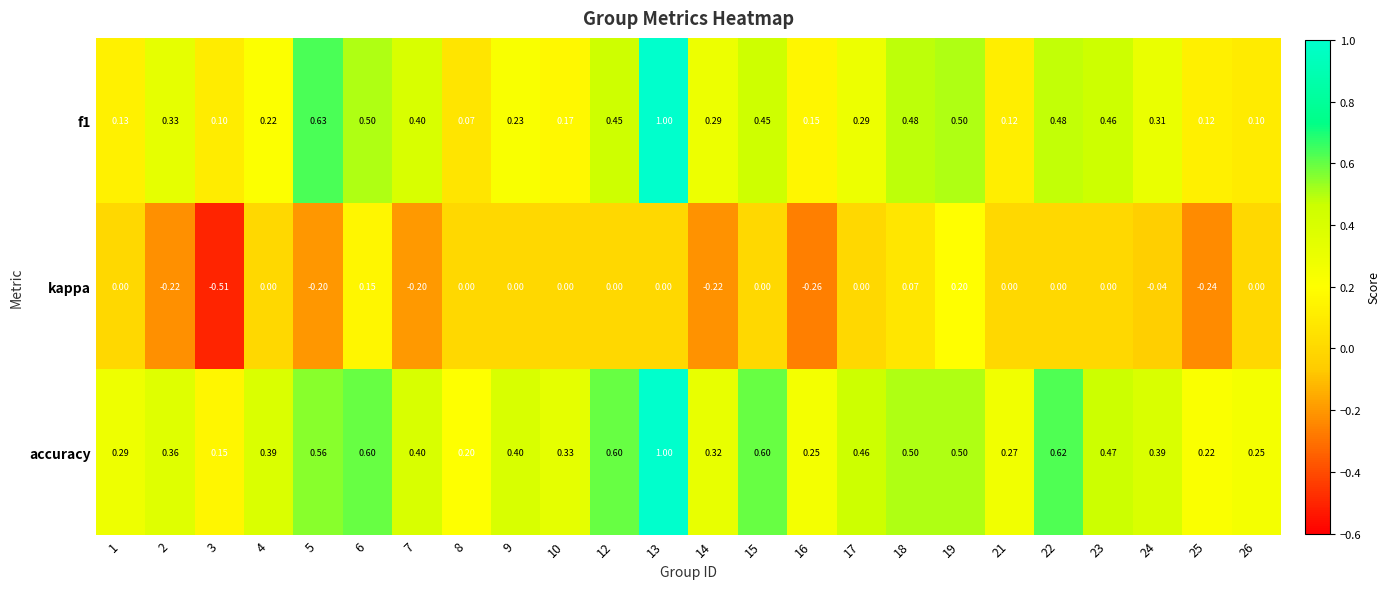

Which series has the largest total across all categories?

accuracy